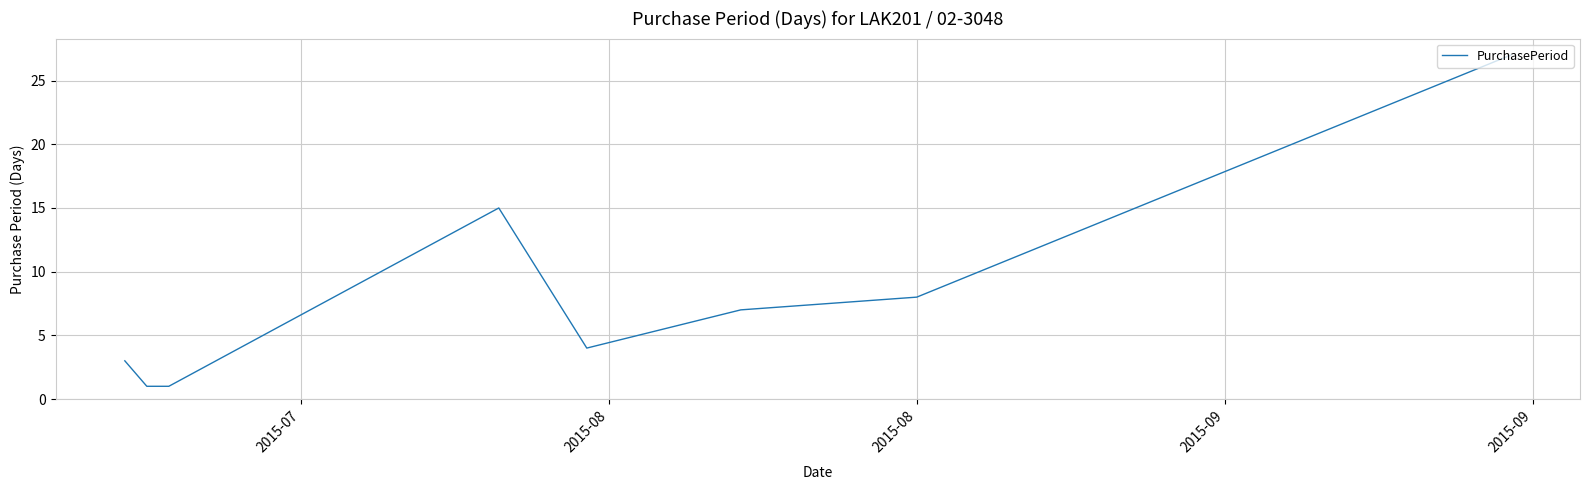

How many lines are shown in the chart?

1